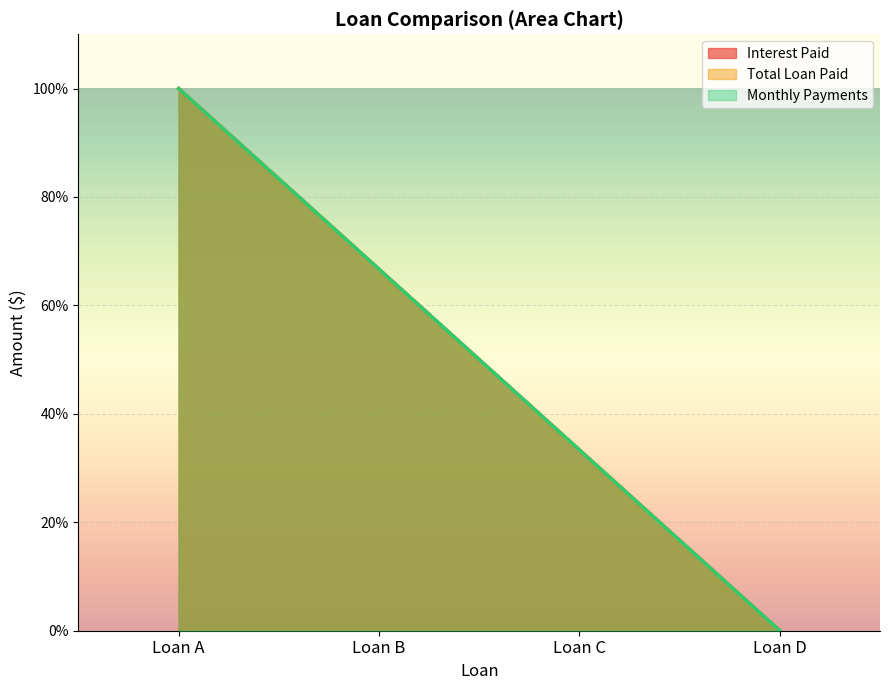

Where does the Monthly Payments series first go above 66?

Loan A